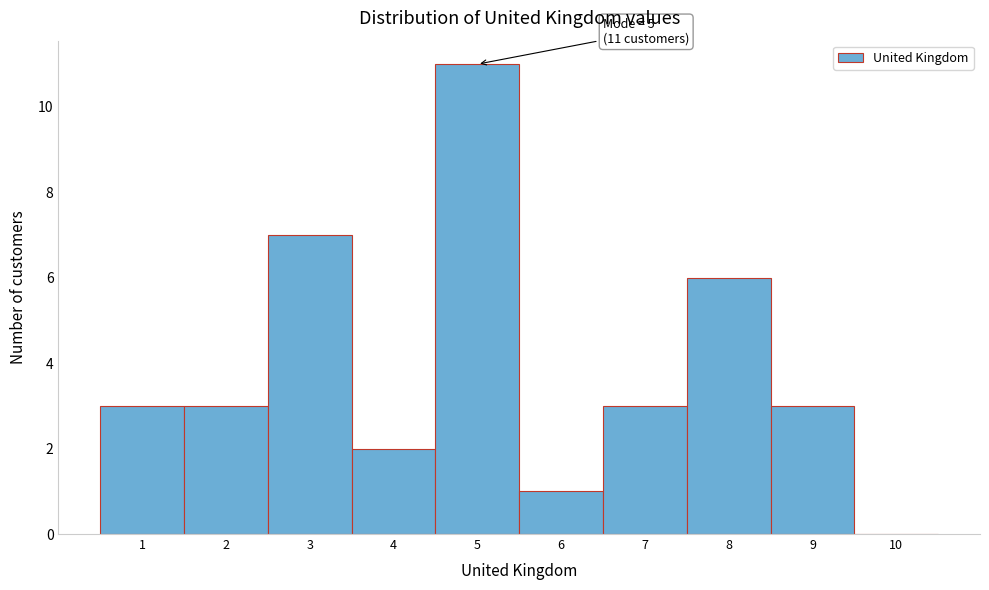

Which range on the x-axis has the tallest bar?

4.5 to 5.5